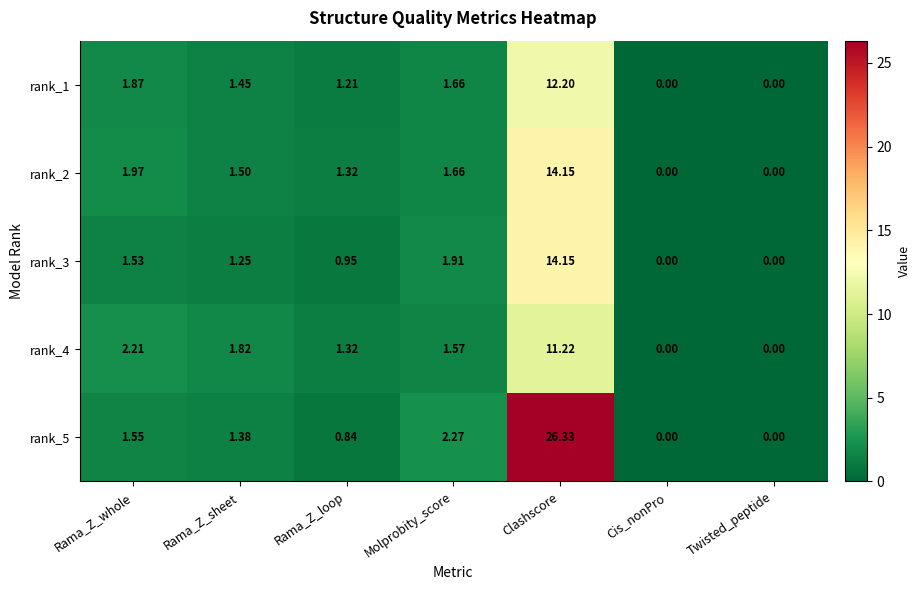

At which category is the sum across all series the highest?

Clashscore